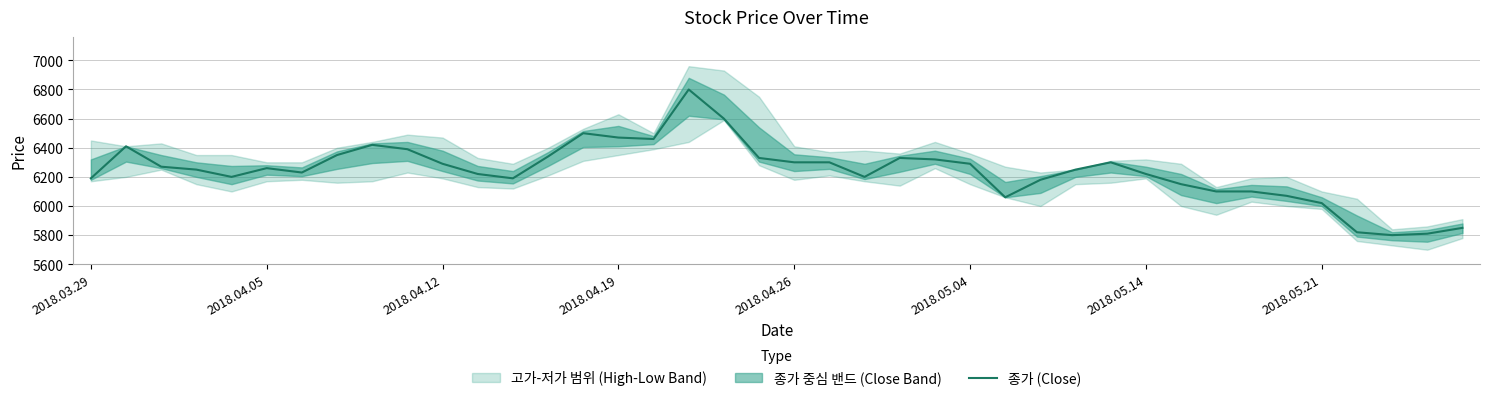

What is the maximum value for 종가 (Close)?

6800